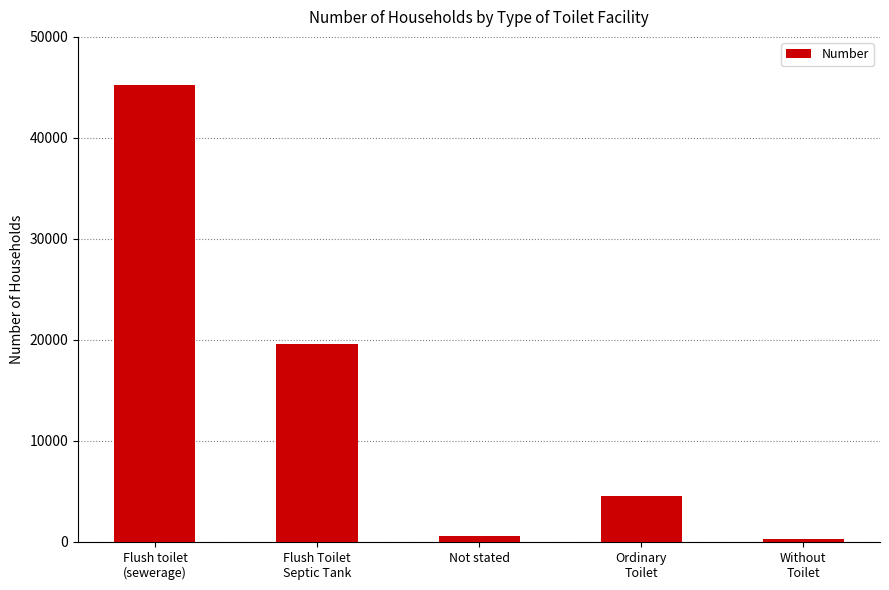

The value at Ordinary
Toilet is 4539. True or false?

True